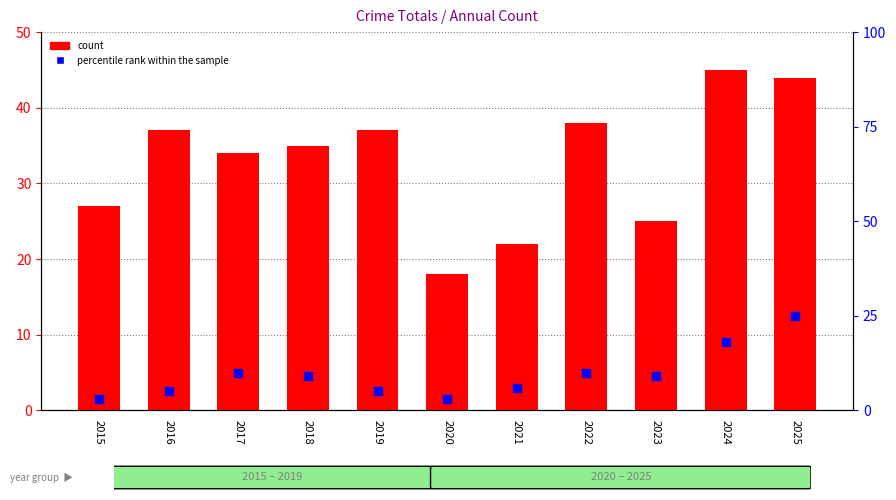

Is the value of percentile rank within the sample at 2021 greater than the value of count at 2025?

No